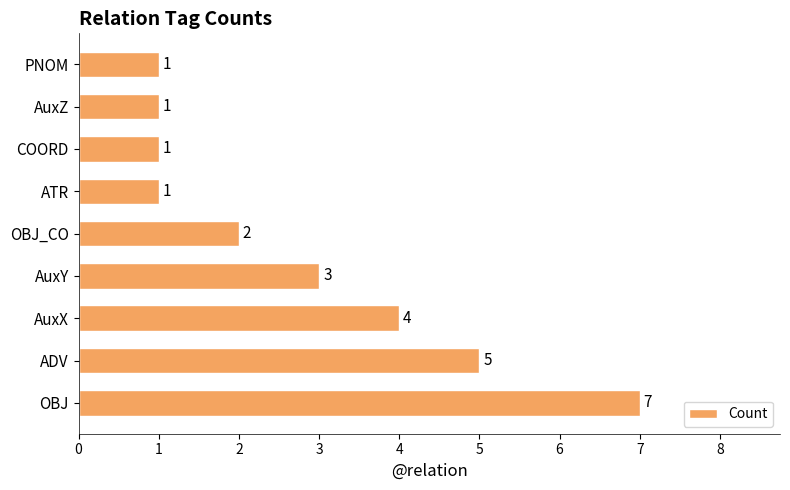

How many bars are there in total?

9